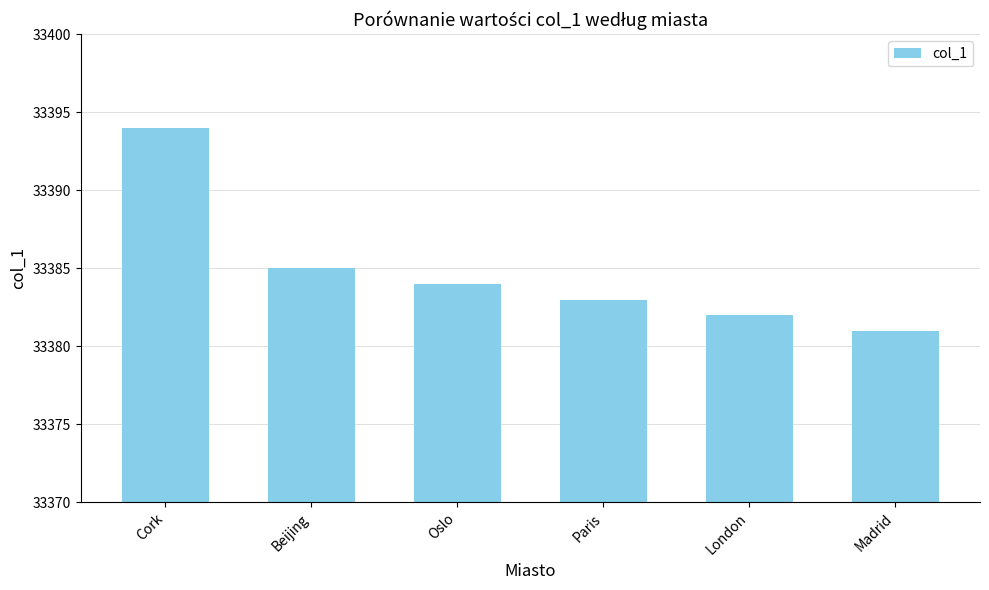

What is the sum of all values?

200309